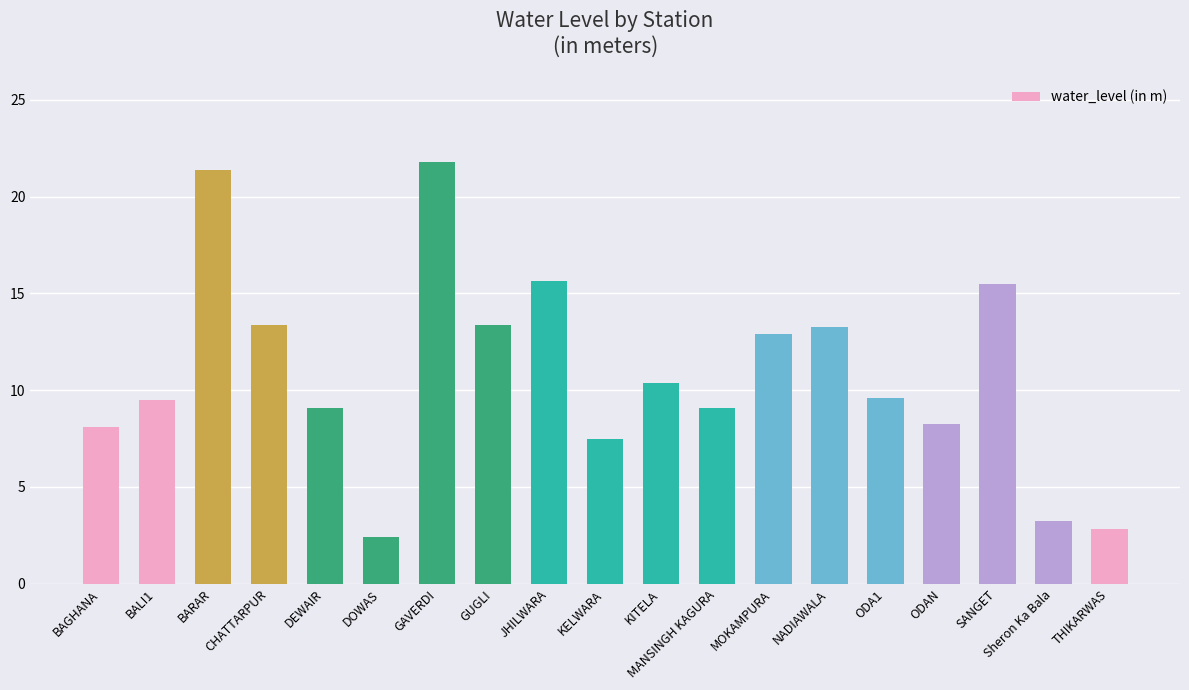

How many series are shown in this chart?

1